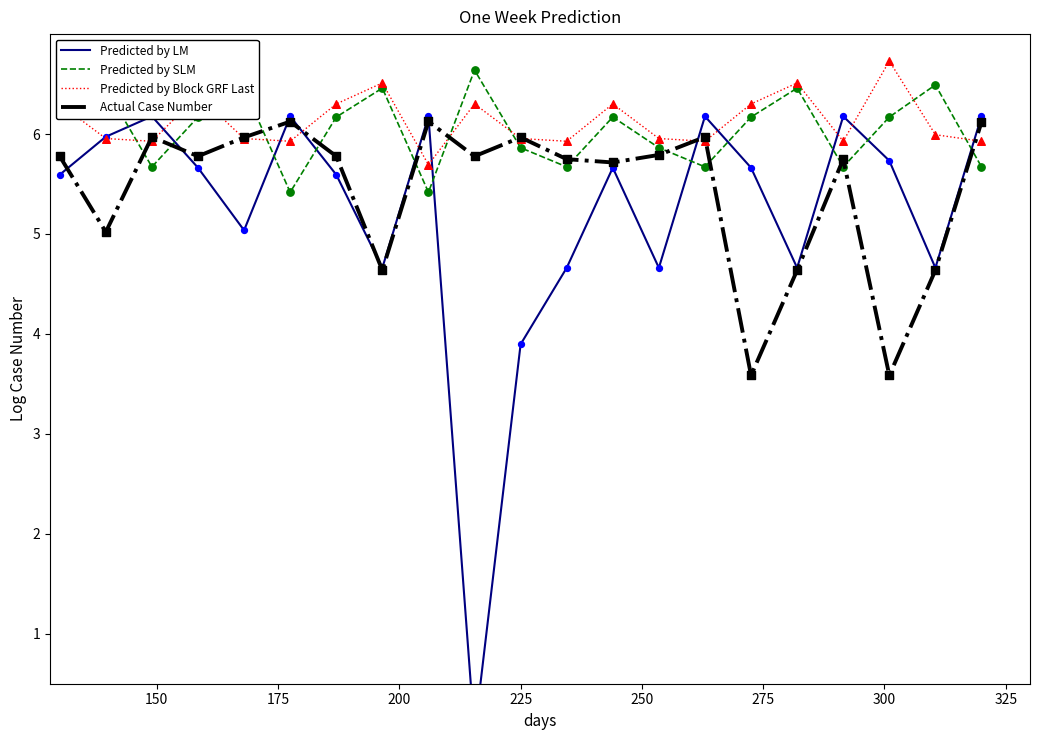

What is the minimum value for Actual Case Number?

3.6